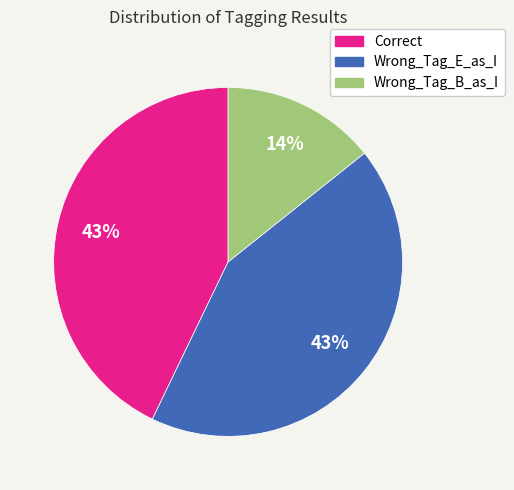

Is Correct the majority of the pie?

No